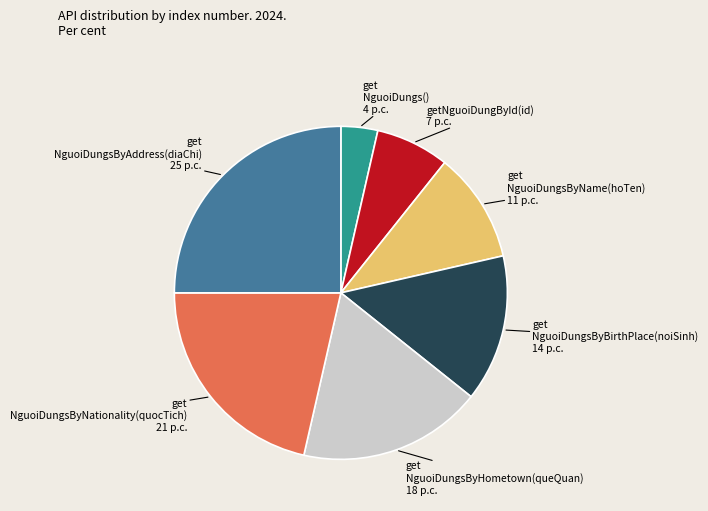

Is there a majority slice in this chart?

No